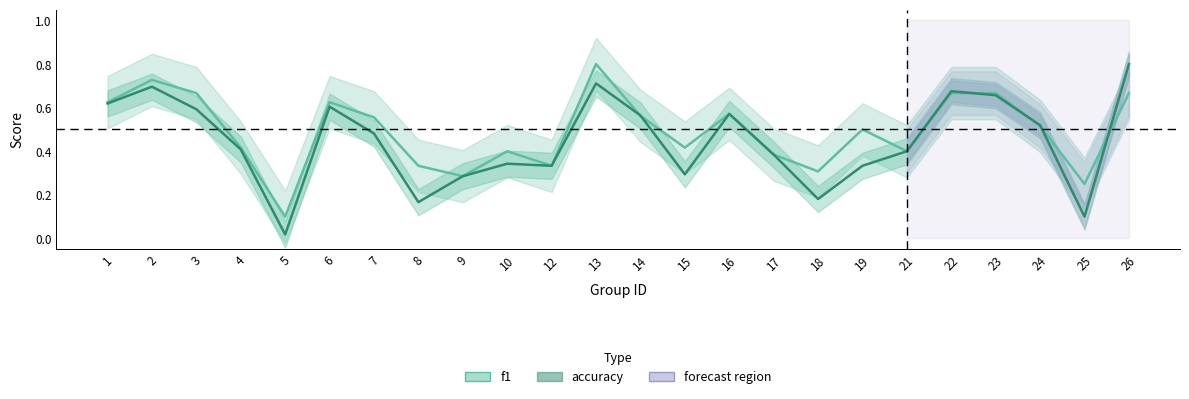

What are all the series names shown in the legend?

accuracy, f1